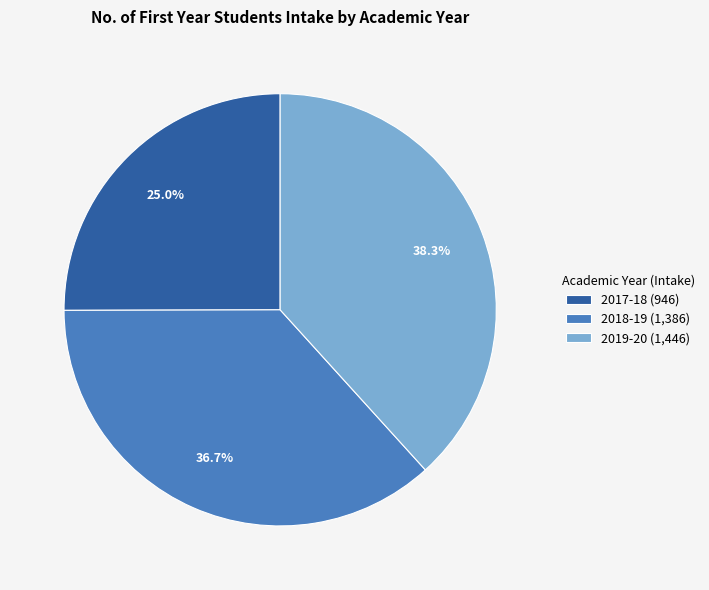

Which category has the biggest portion of the pie?

2019-20